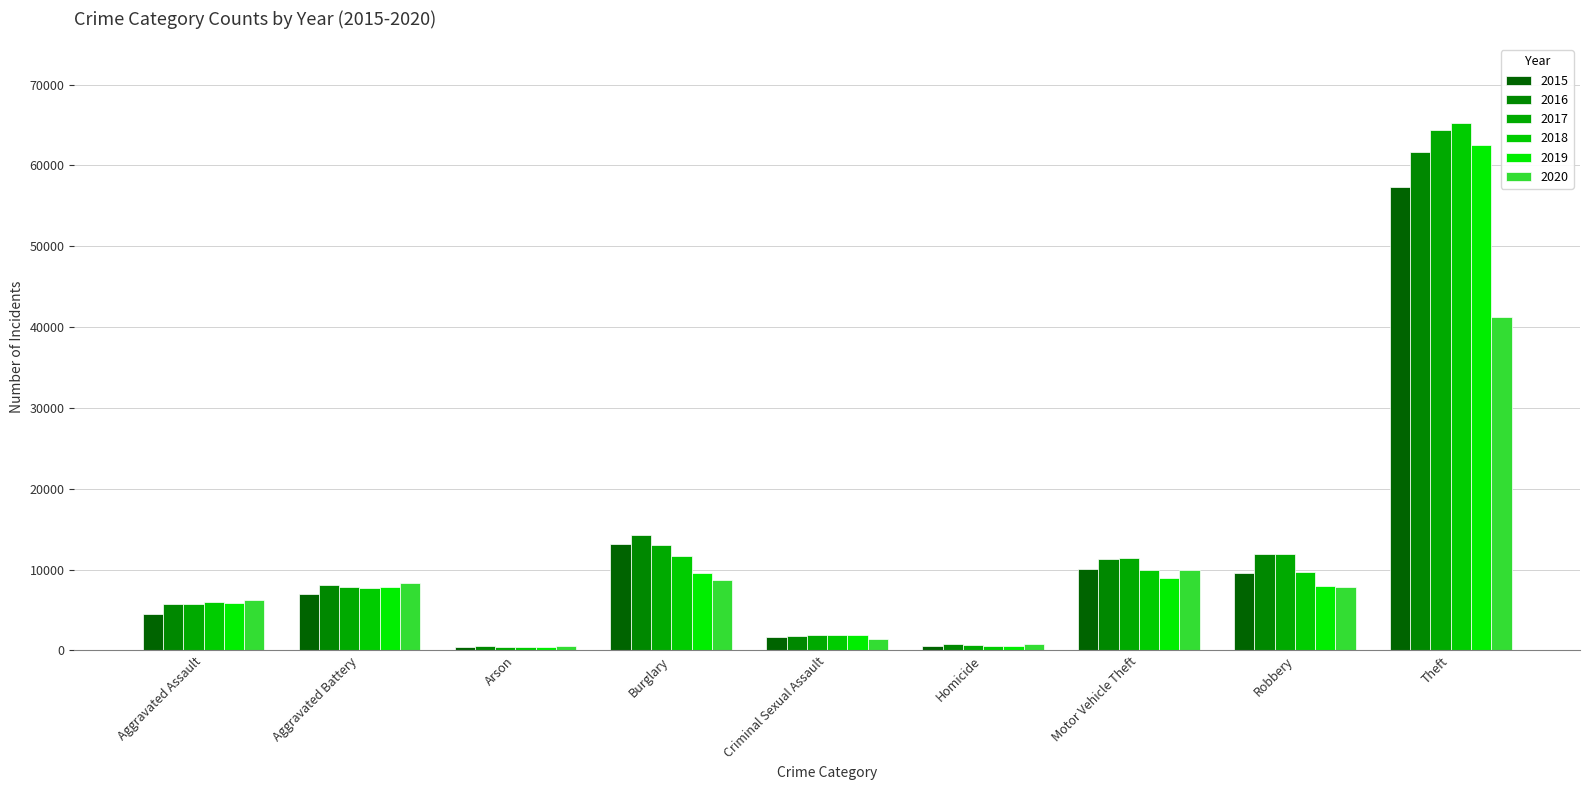

What is the label of the 9th bar from the left?

Theft